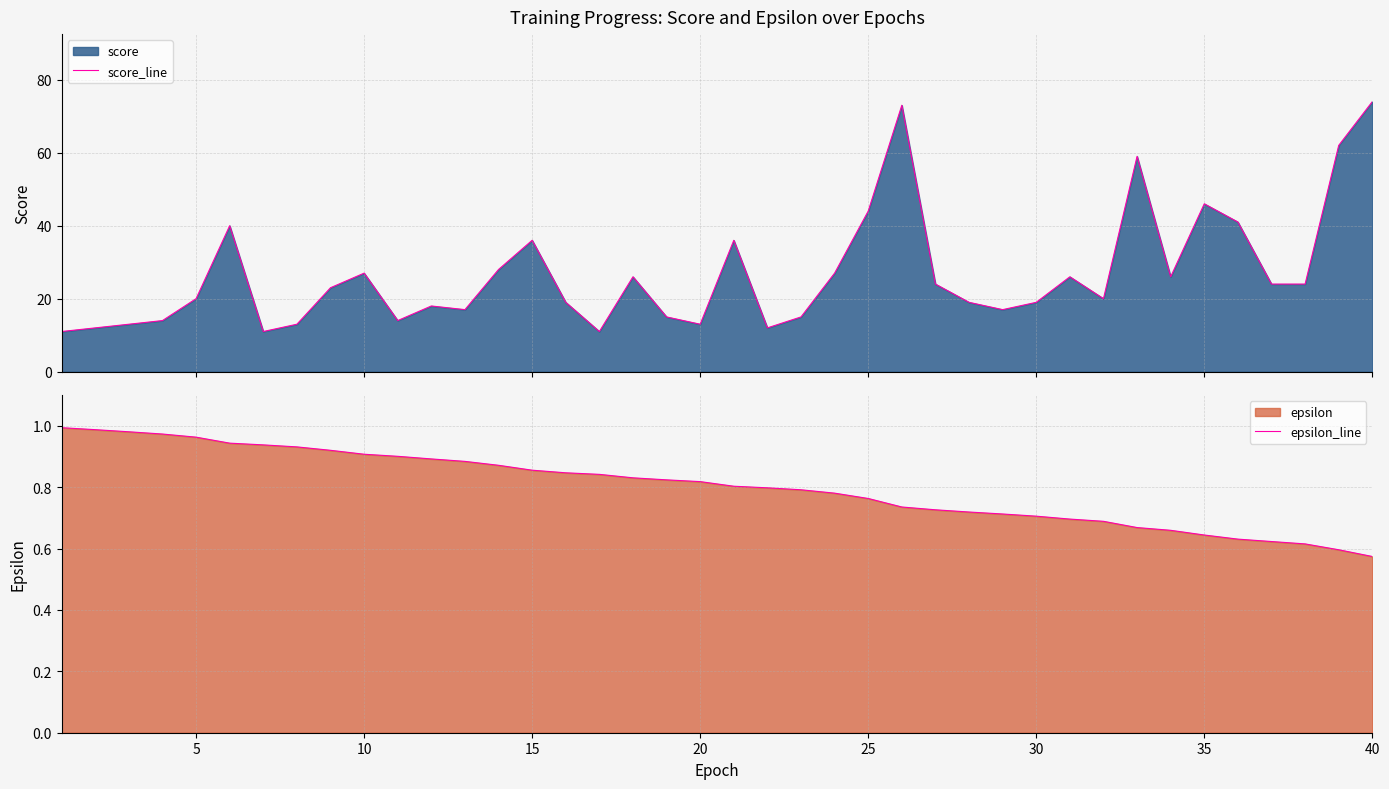

Which series has the largest total across all categories?

score_line